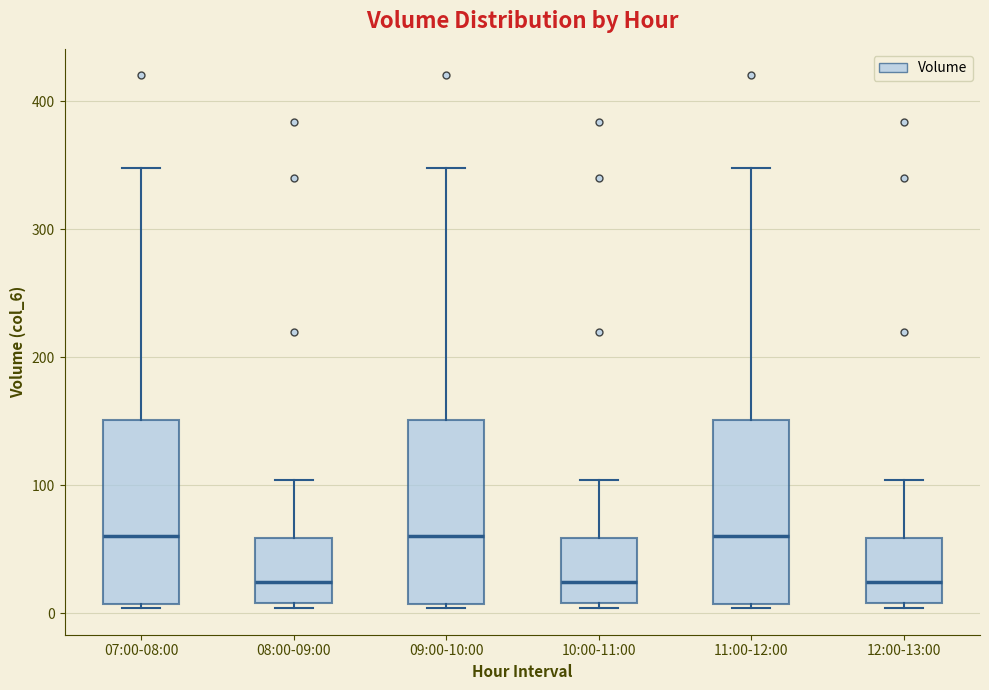

Reading left to right, transcribe this box plot: for each box, give where its median line is, the range the box spans, and where its two whiskers end, as read against the y-axis. The values are not printed on the chart, so give them approximately, as read against the axis.

07:00-08:00: median 60, box 10 to 150, whiskers 0 to 350
08:00-09:00: median 20, box 10 to 60, whiskers 0 to 100
09:00-10:00: median 60, box 10 to 150, whiskers 0 to 350
10:00-11:00: median 20, box 10 to 60, whiskers 0 to 100
11:00-12:00: median 60, box 10 to 150, whiskers 0 to 350
12:00-13:00: median 20, box 10 to 60, whiskers 0 to 100